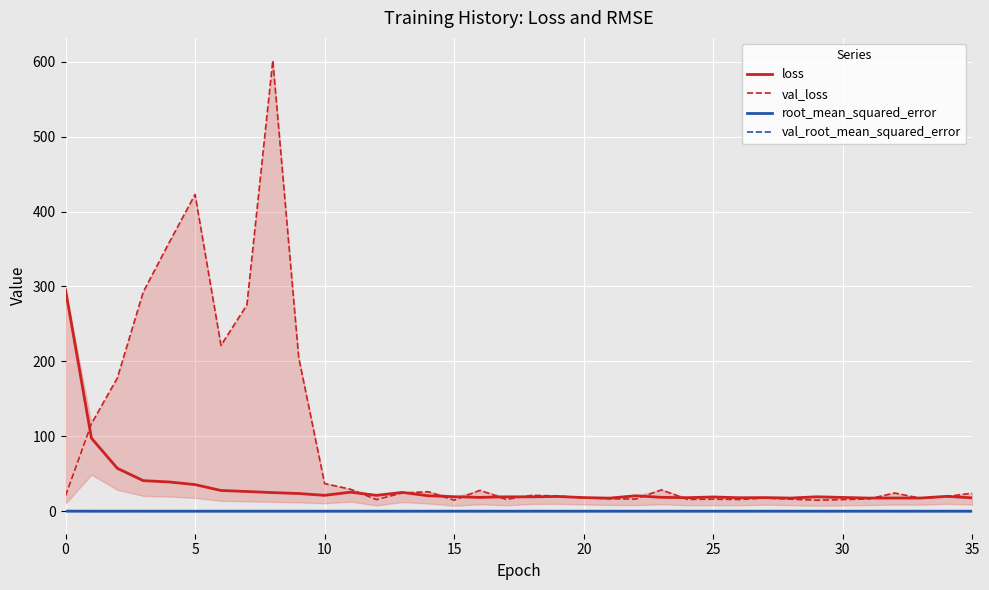

Which series changed the most between 14 and 33?

val_loss